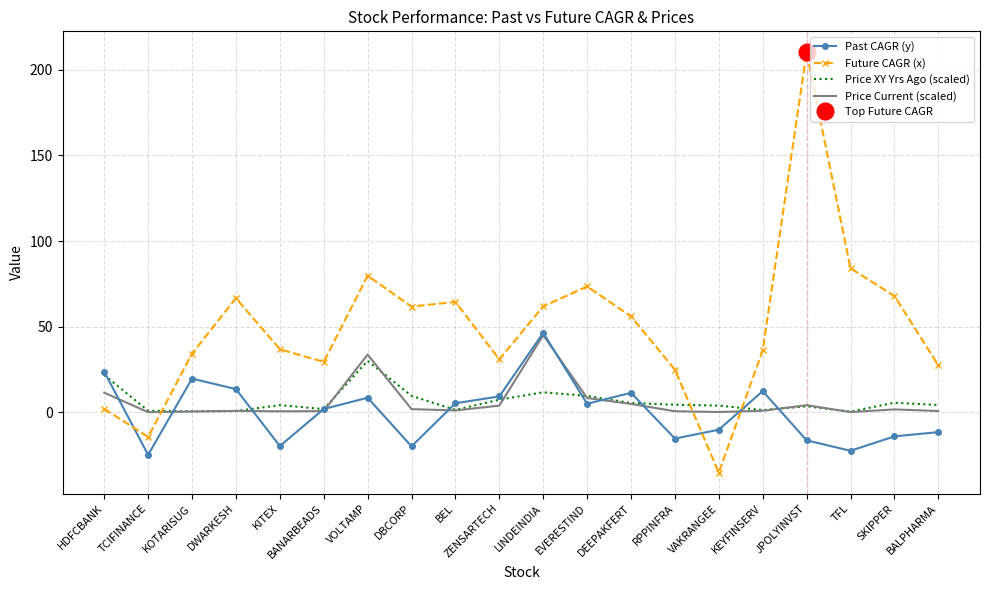

Reading left to right, list all the values displayed in this chart.

Past CAGR (y): 23.6	-24.9	19.6	13.5	-19.7	1.9	8.5	-19.9	5.3	9.2	46.4	4.9	11.4	-15.4	-10.2	12.3	-16.4	-22.5	-14.1	-11.6
Future CAGR (x): 2.0	-14.4	34.2	66.6	36.8	29.4	79.7	61.7	64.4	30.9	61.8	73.5	56.0	24.9	-35.3	36.1	210.2	84.1	67.8	27.5
Price XY Yrs Ago (scaled): 21.7	0.9	0.5	0.7	4.1	1.8	30.0	9.6	1.3	7.3	11.6	9.5	5.4	4.4	3.9	1.3	3.5	0.3	5.6	4.2
Price Current (scaled): 11.4	0.0	0.4	0.8	0.5	0.7	33.7	1.8	1.0	3.9	45.0	8.3	4.9	0.6	0.1	0.8	4.1	0.1	1.6	0.7